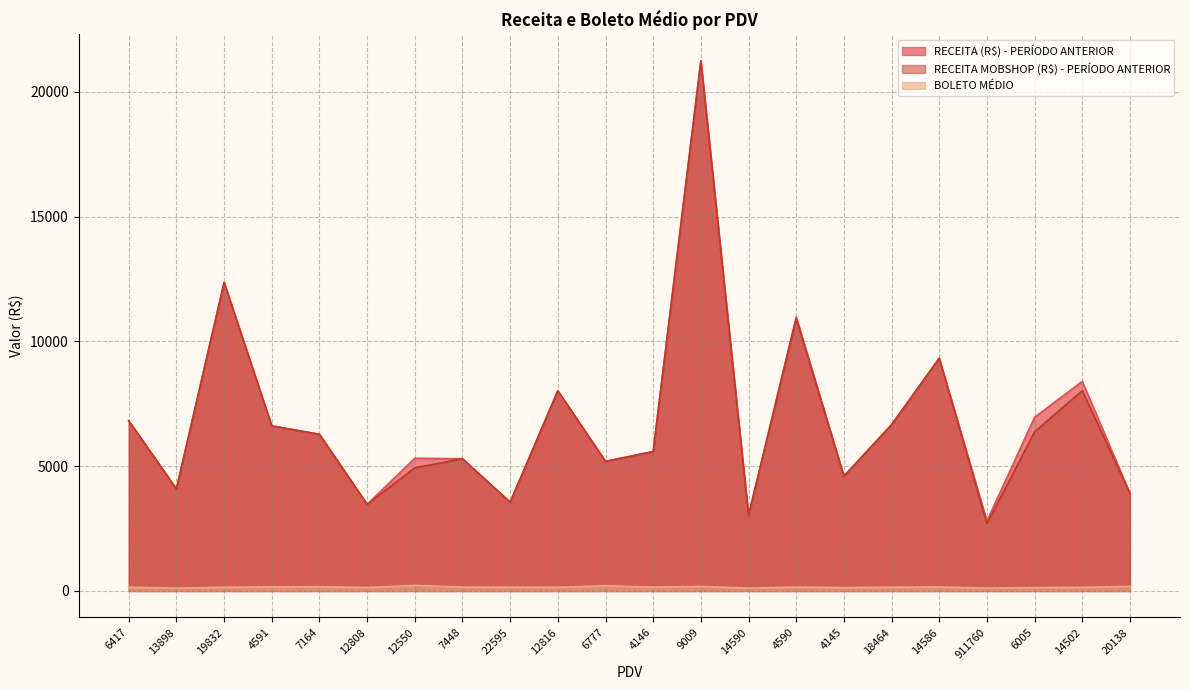

Is the value of RECEITA MOBSHOP (R$) - PERÍODO ANTERIOR at 14502 greater than the value of RECEITA (R$) - PERÍODO ANTERIOR at 18464?

Yes